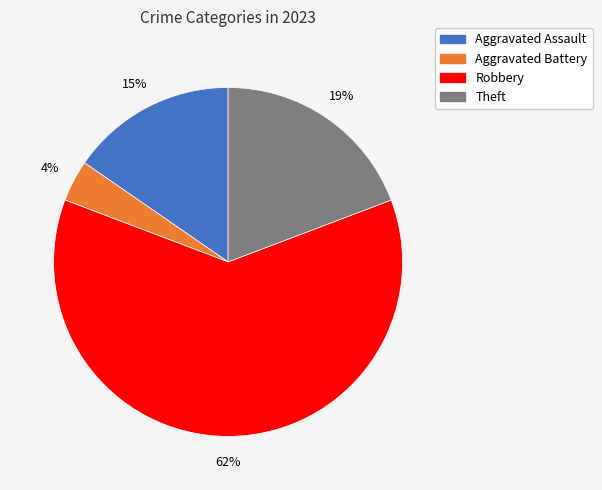

Is there any slice that represents more than half of the pie?

Yes